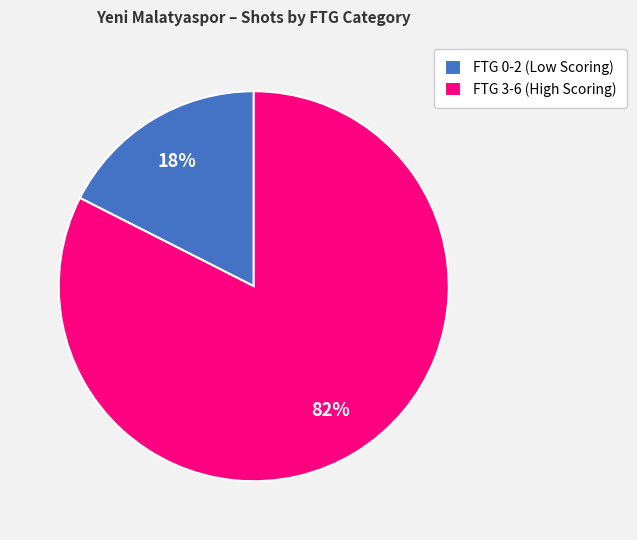

To the nearest percent, what is the combined percentage of FTG 3-6 (High Scoring) and FTG 0-2 (Low Scoring)?

100%